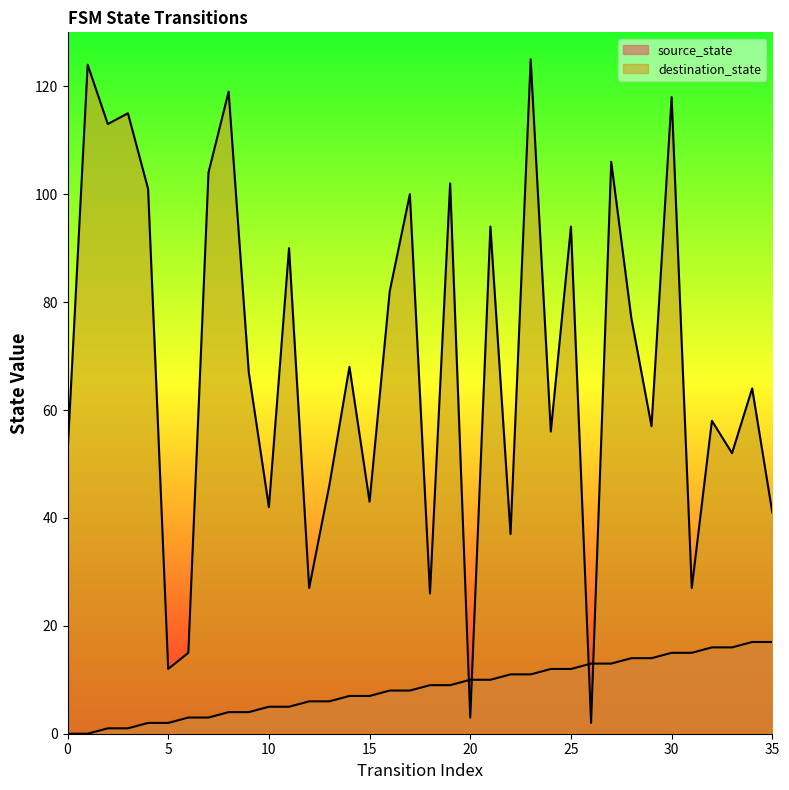

Does the chart have visible grid lines?

No